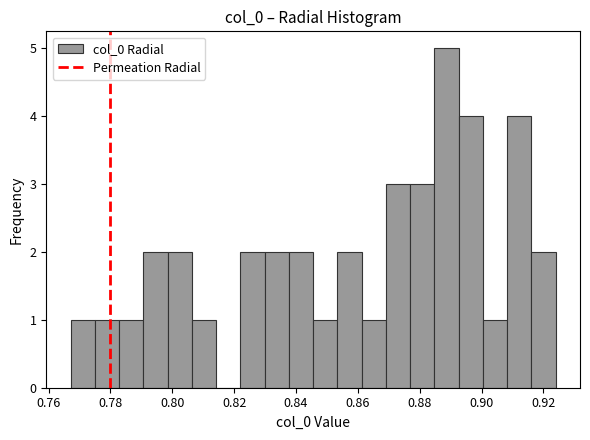

Around what value on the x-axis is the tallest bar? Give the approximate position of its centre, as read against the axis.

0.888